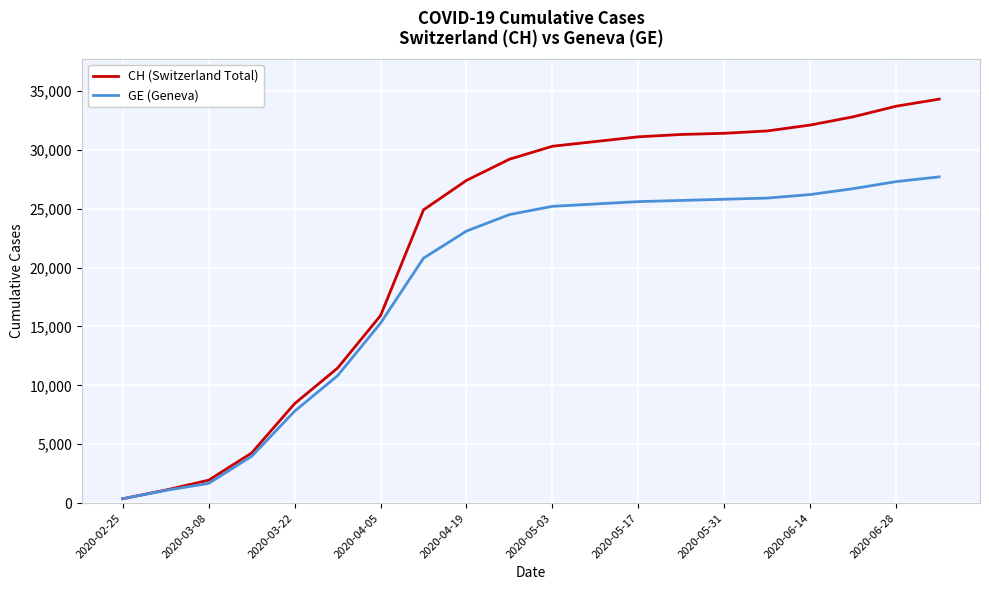

List the series in order of their overall mean, highest first.

CH (Switzerland Total), GE (Geneva)